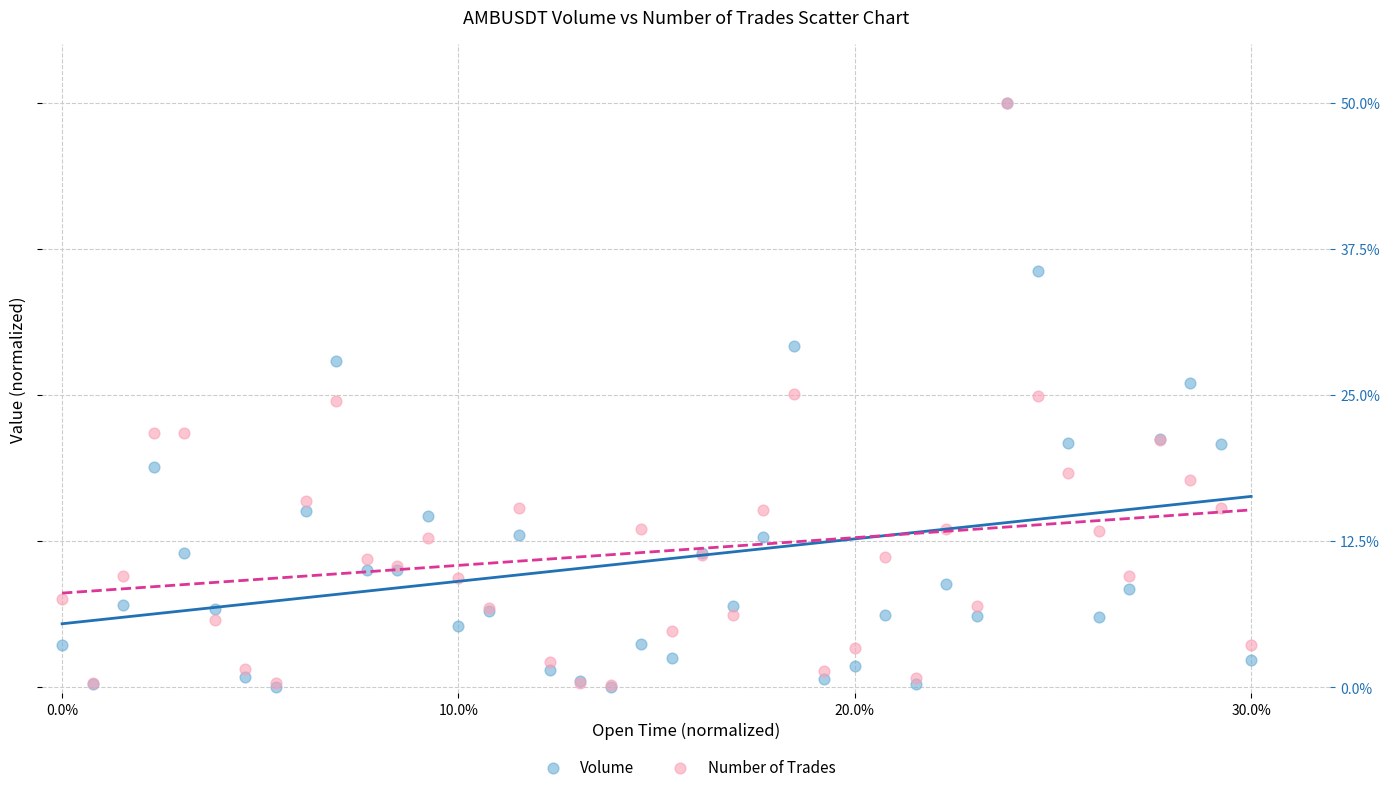

What are all the series names shown in the legend?

Volume, Number of Trades